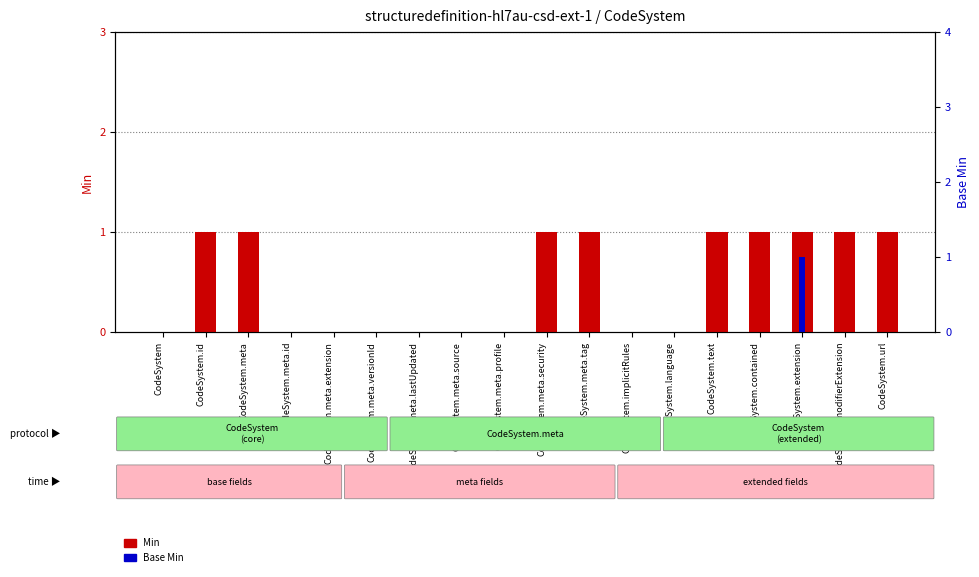

Which series has the widest spread of values?

Min